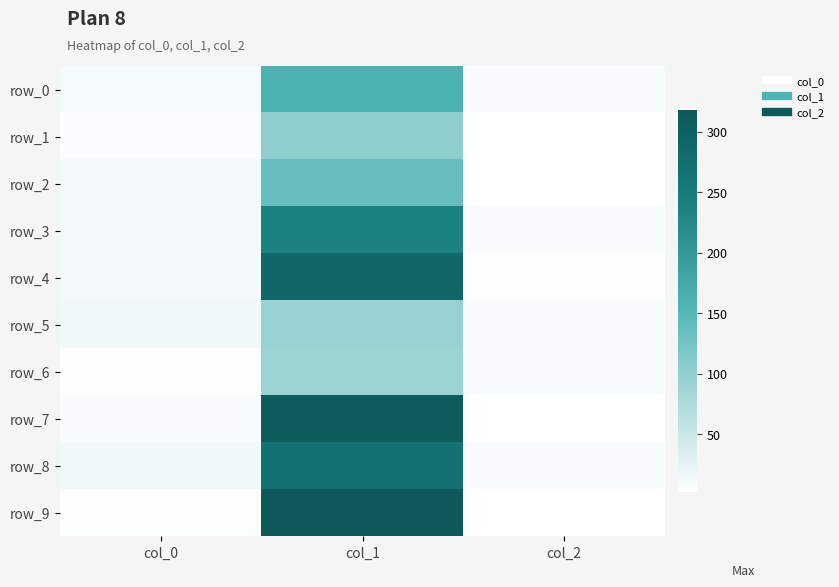

What is the minimum value for row_4?

5.0